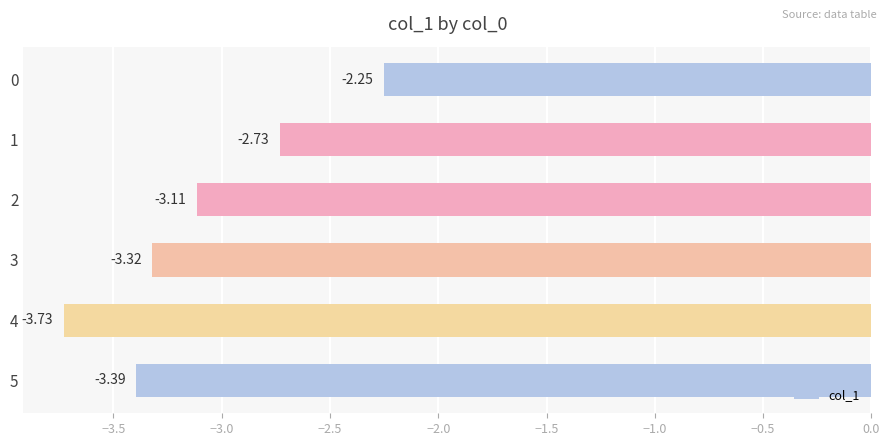

Which label corresponds to the largest value in the chart?

0